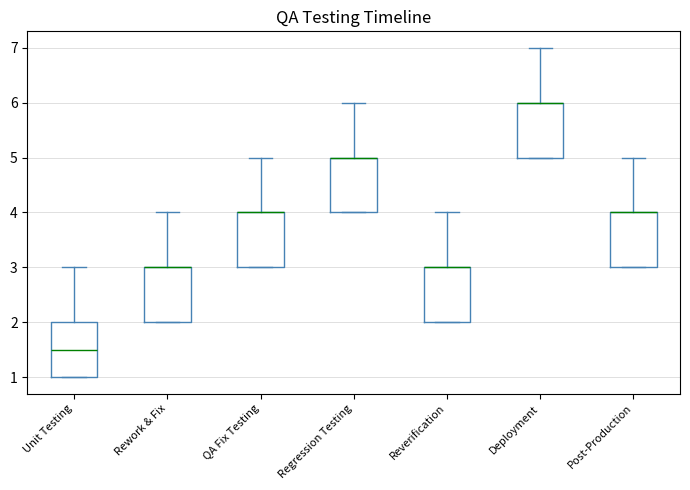

Where is the lower edge of the box for Rework & Fix on the y-axis? The values are not printed on the chart, so give them approximately, as read against the axis.

2.0